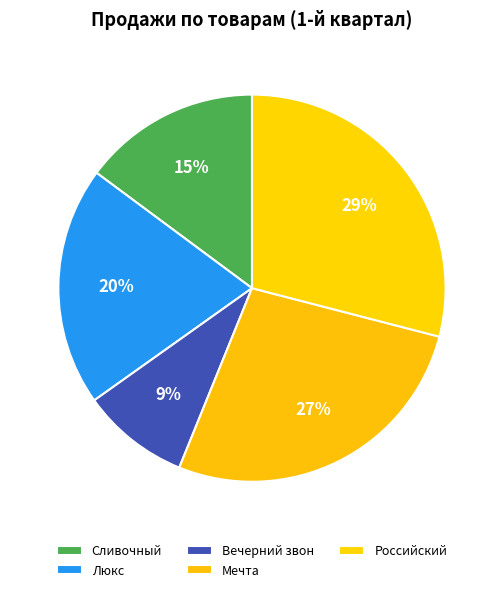

True or false: Мечта accounts for 27% of the total.

True